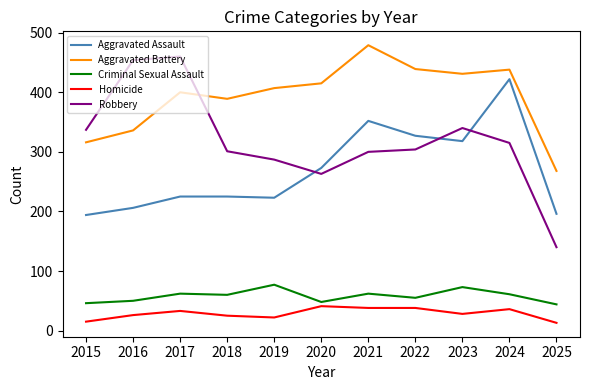

What is the difference between the Homicide values at 2024 and 2016?

10